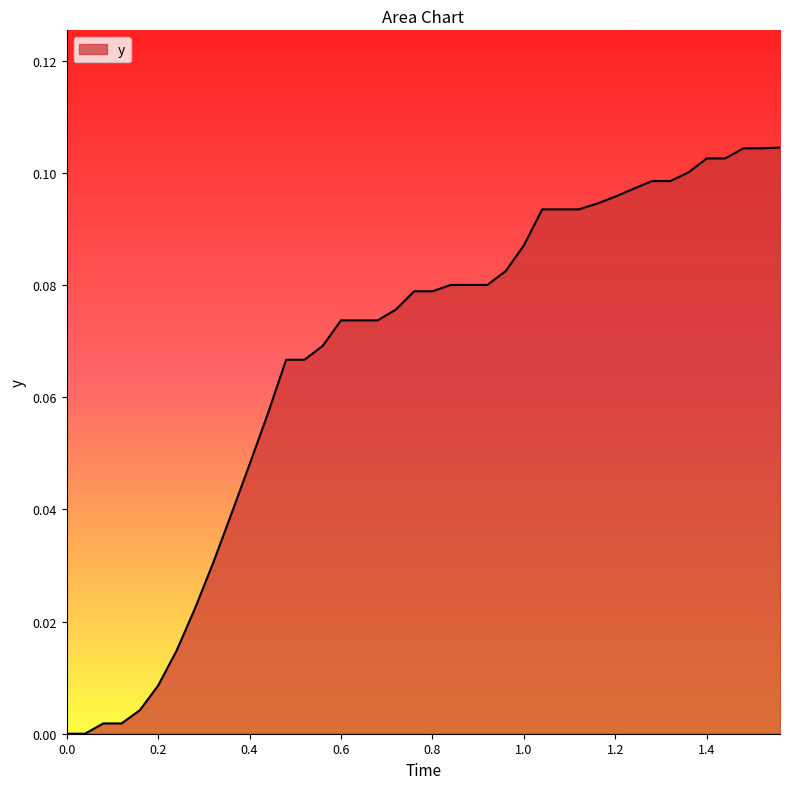

The chart shows a value of 0.0 at 1.2. True or false?

False